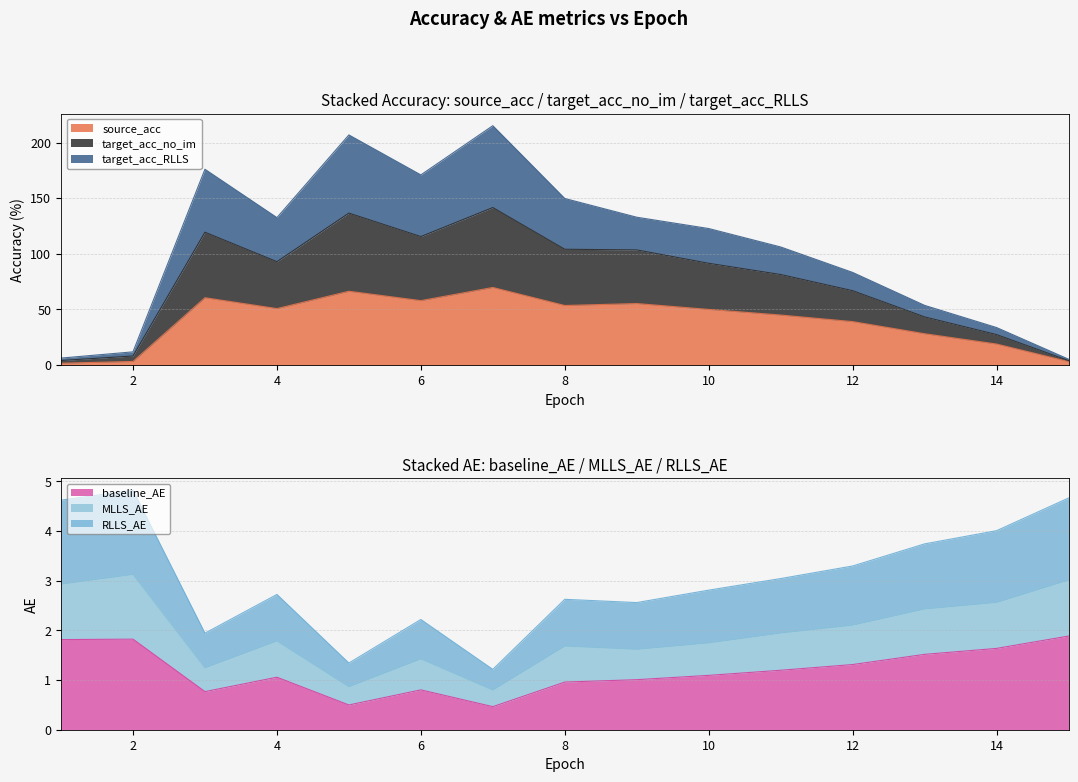

What is the spread (max minus min) of values at 4?

131.5